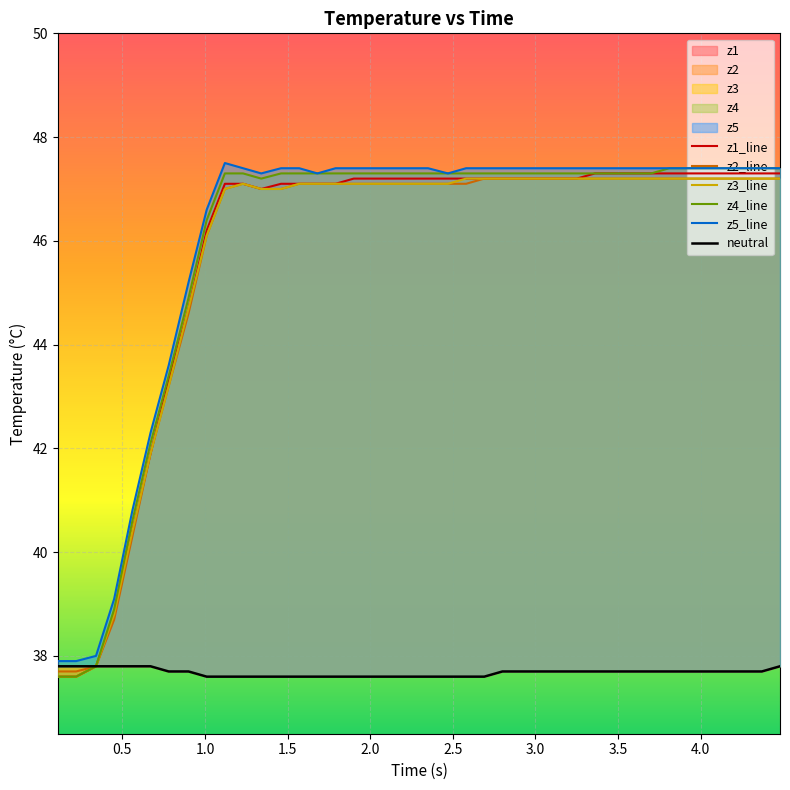

What is the difference between the maximum and minimum values in the neutral series?

0.2